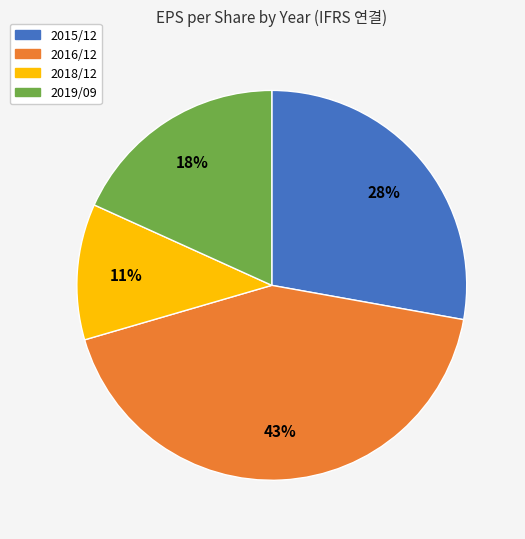

Rank the categories by value from highest to lowest.

2016/12, 2015/12, 2019/09, 2018/12